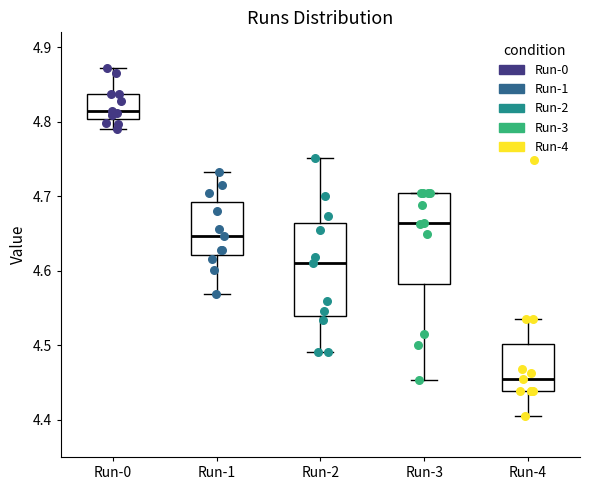

Where does the lower whisker of the box for Run-4 end on the y-axis? The values are not printed on the chart, so give them approximately, as read against the axis.

4.41